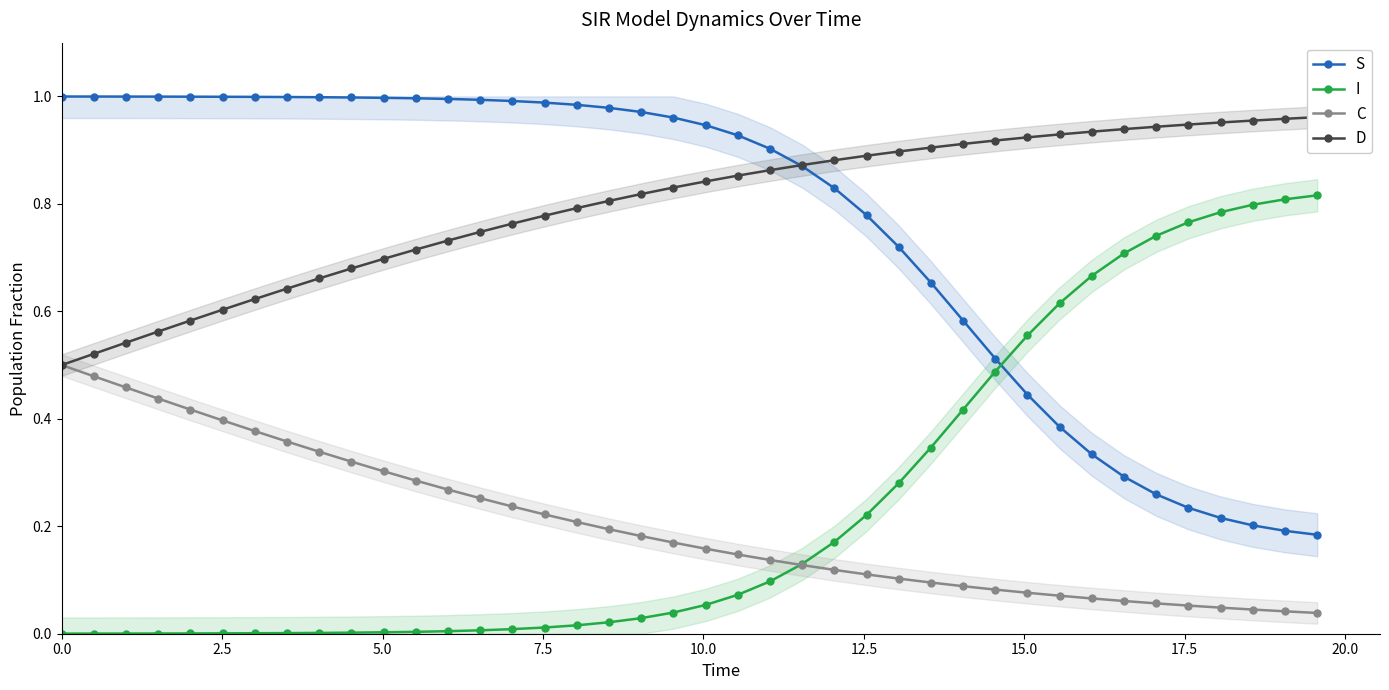

What are all the series names shown in the legend?

S, I, C, D